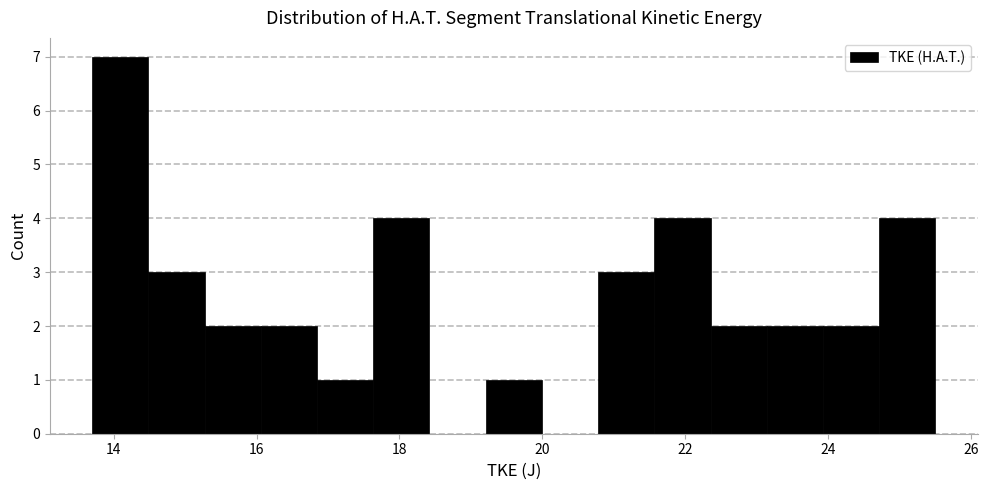

Around what value on the x-axis is the tallest bar? Give the approximate position of its centre, as read against the axis.

14.0